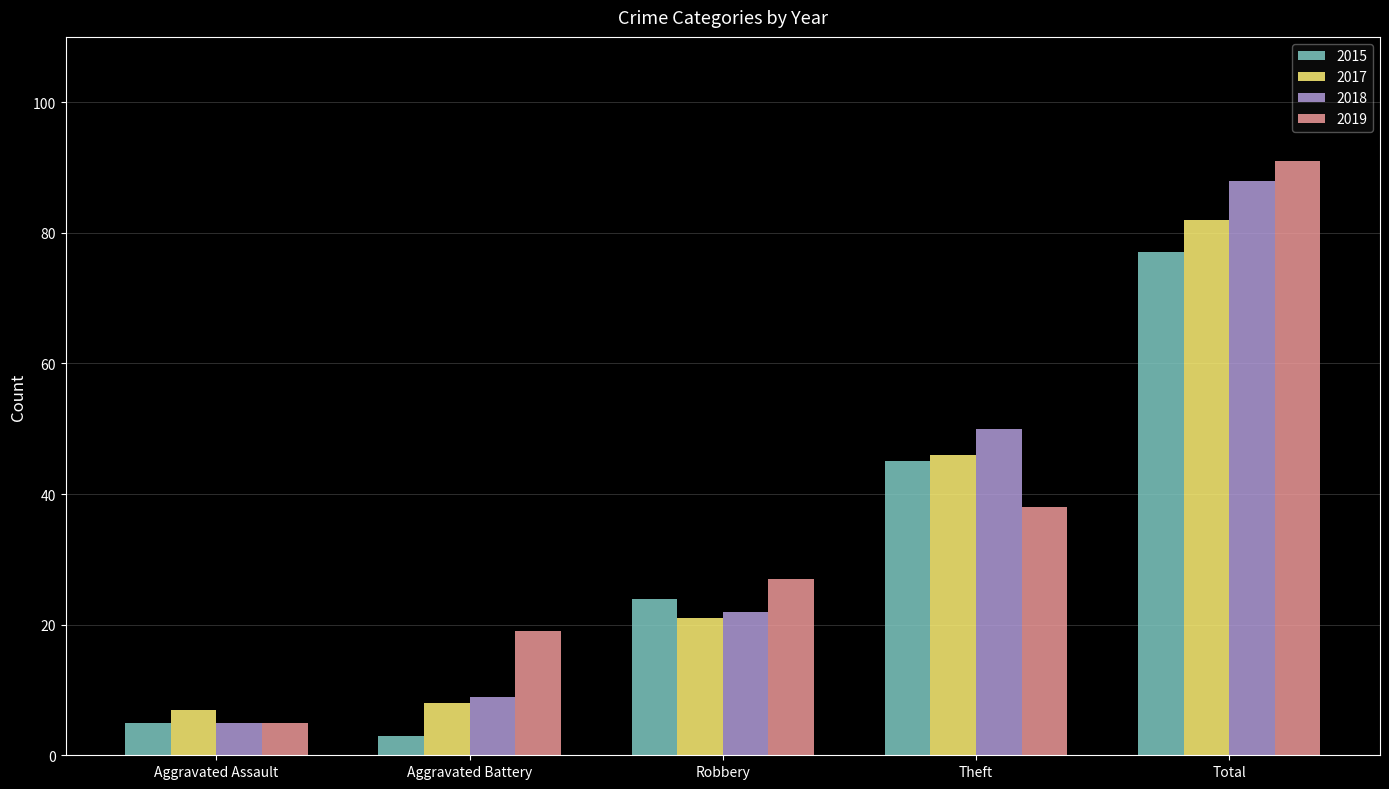

At how many categories does at least one series exceed 22?

3